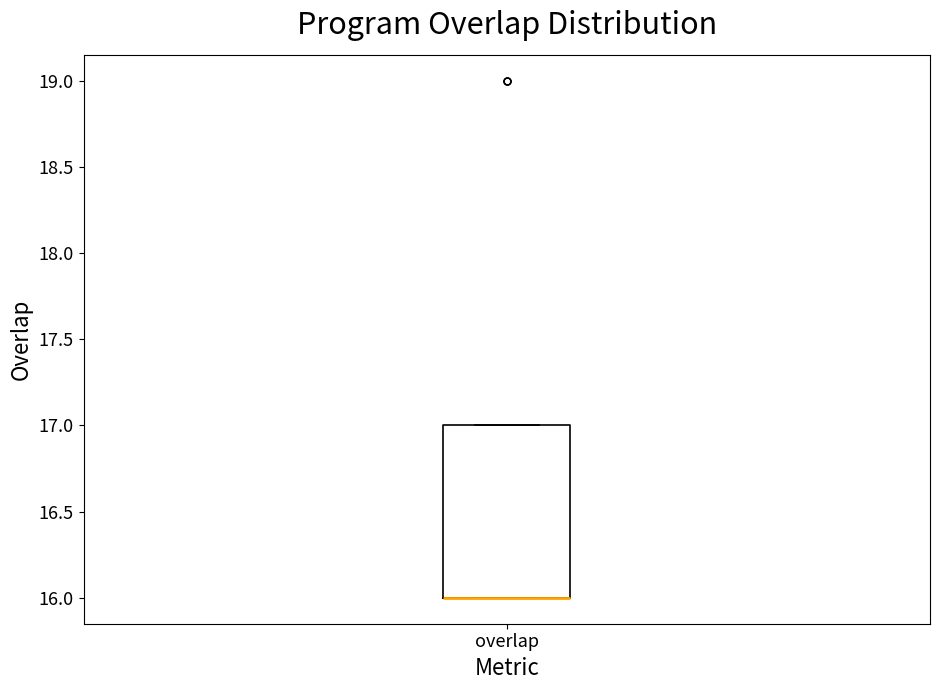

Transcribe this box plot: give where the median line is, the range the box spans, and where the two whiskers end, as read against the y-axis. The values are not printed on the chart, so give them approximately, as read against the axis.

median 16 (drawn on the box's lower edge), box 16 to 17, whiskers 16 to 17